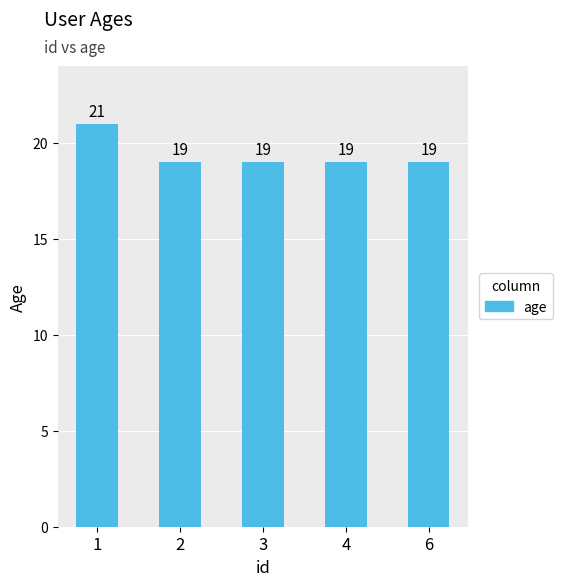

Reading right to left, list all the values displayed in this chart.

19	19	19	19	21